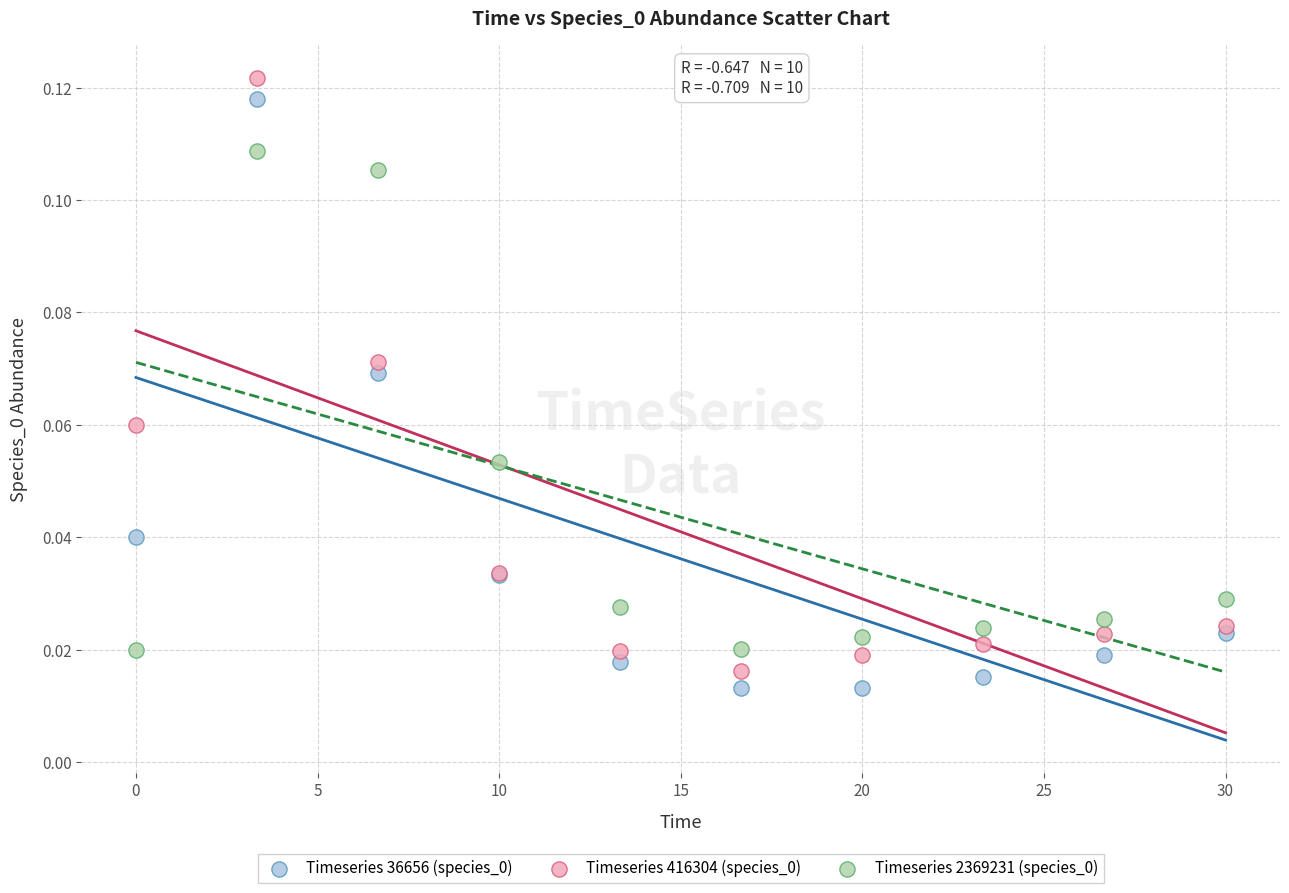

What is the X range (max minus min) for the scatter plot?

30.0